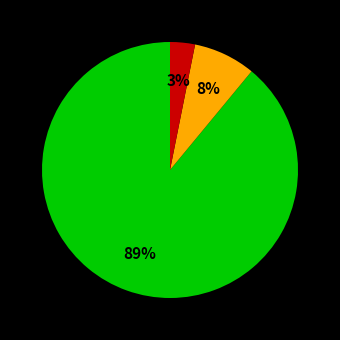

Does any single category account for the majority?

Yes